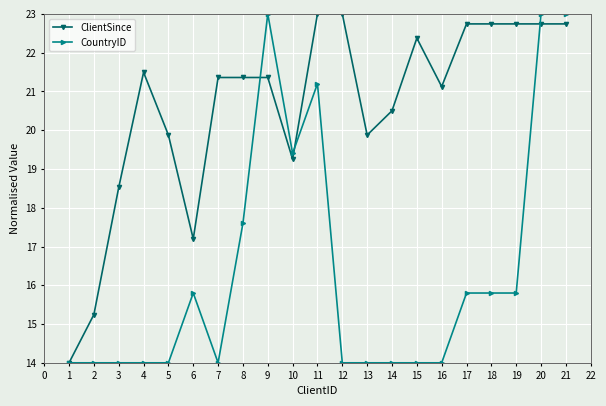

True or false: ClientSince and CountryID intersect in this chart.

True